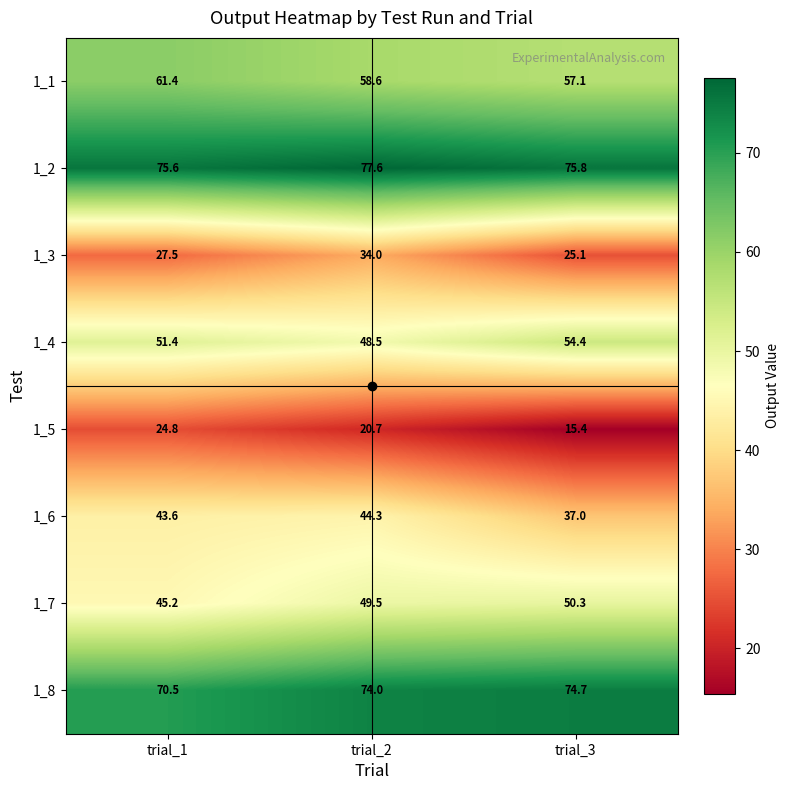

What is the sum of all 1_5 values?

60.9